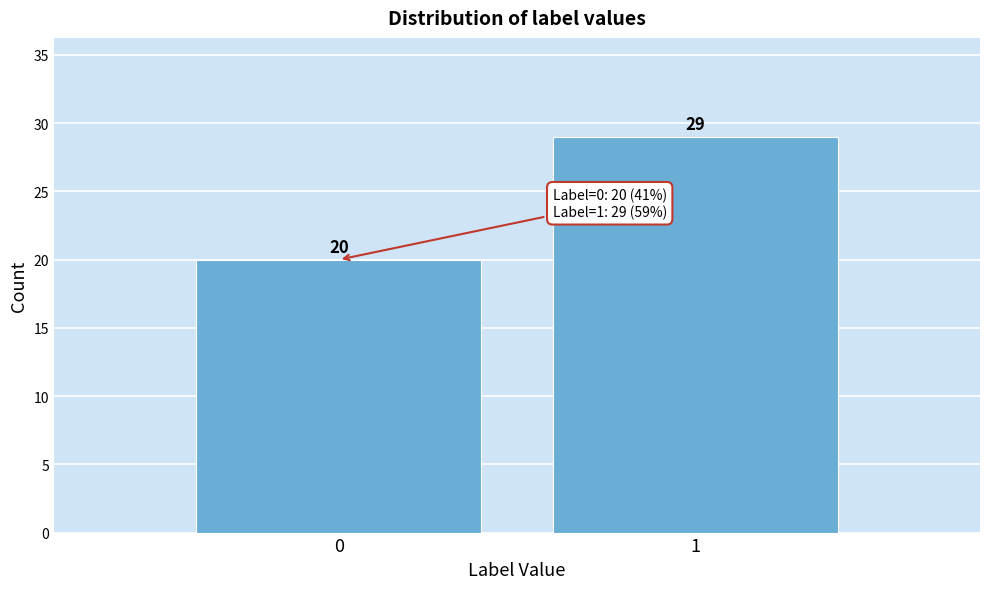

Reading left to right, what are all the values shown in this chart?

20	29